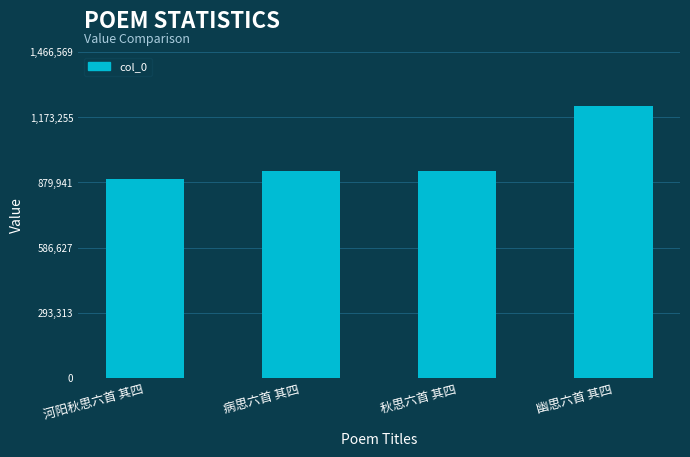

Read the value at 病思六首 其四, to the nearest 100.

929800